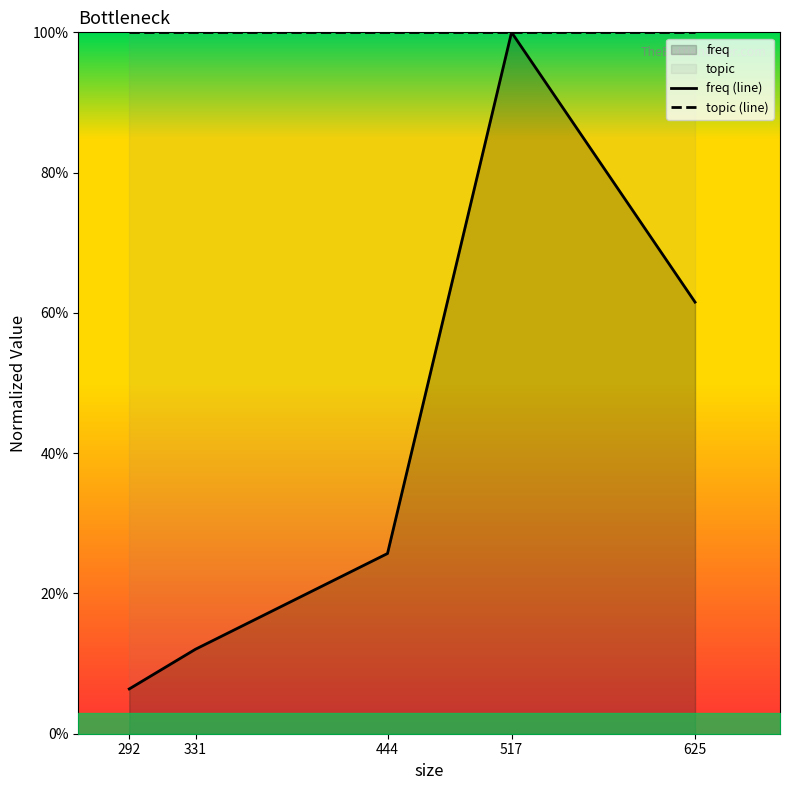

The value of freq (line) at 444 is 0.4. True or false?

False